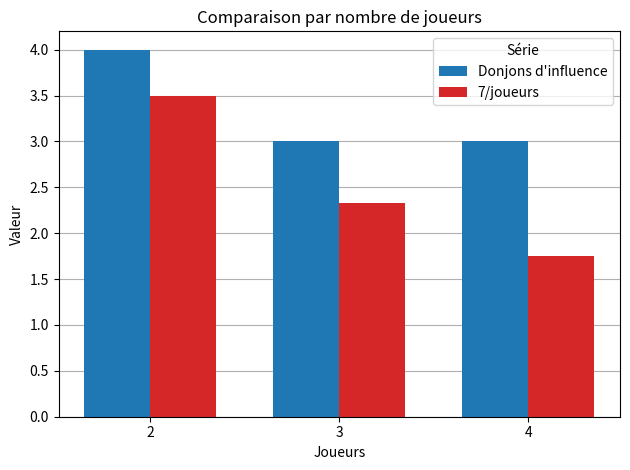

Rank the categories by 7/joueurs value from highest to lowest.

2, 3, 4